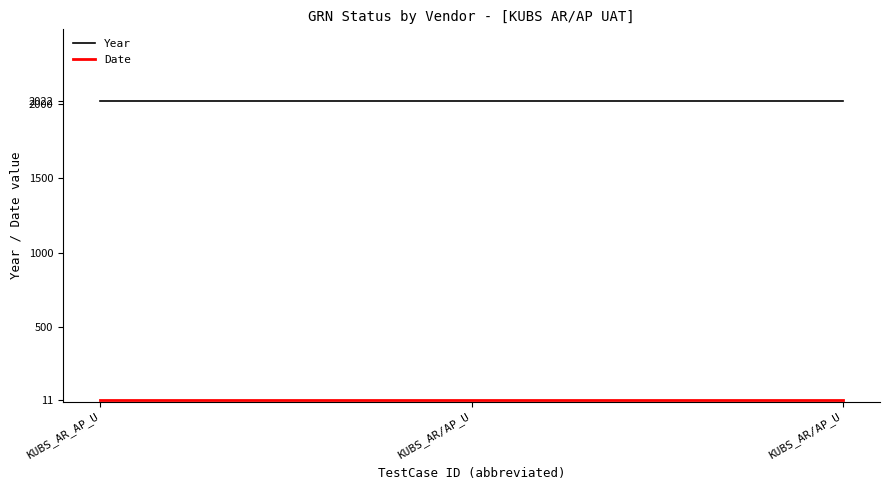

How many lines are shown in the chart?

2